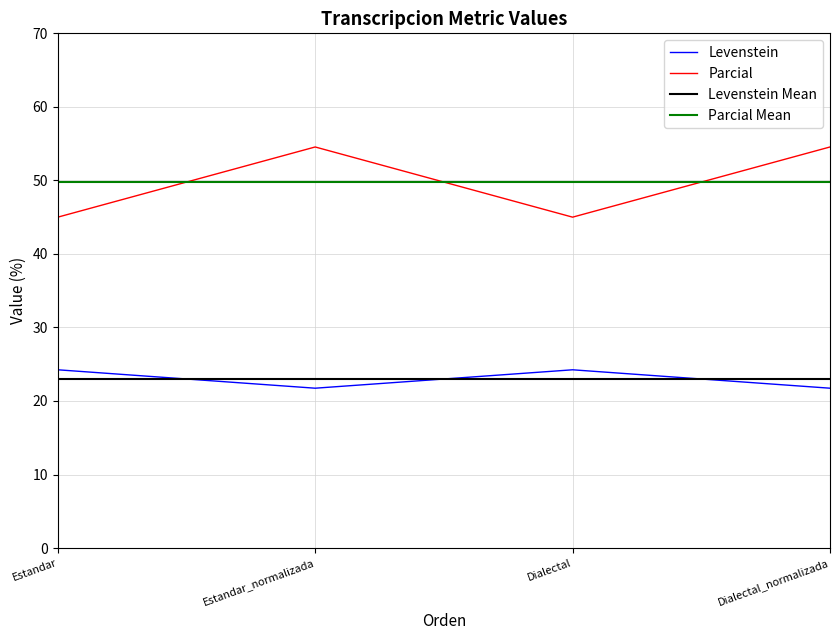

How many values in the Parcial series are below 54?

2